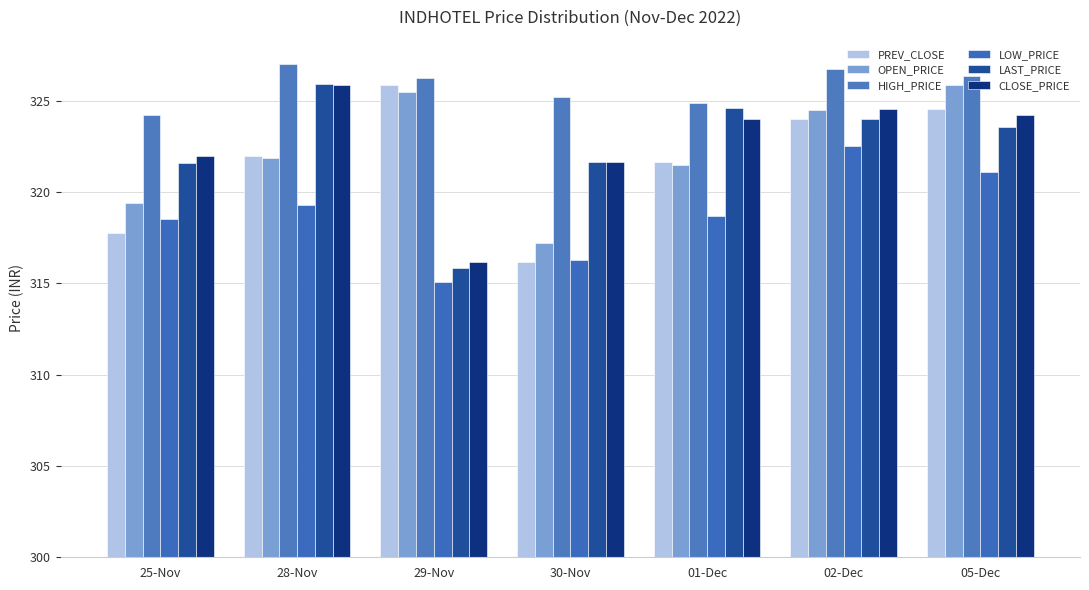

At how many categories does at least one series exceed 26?

4